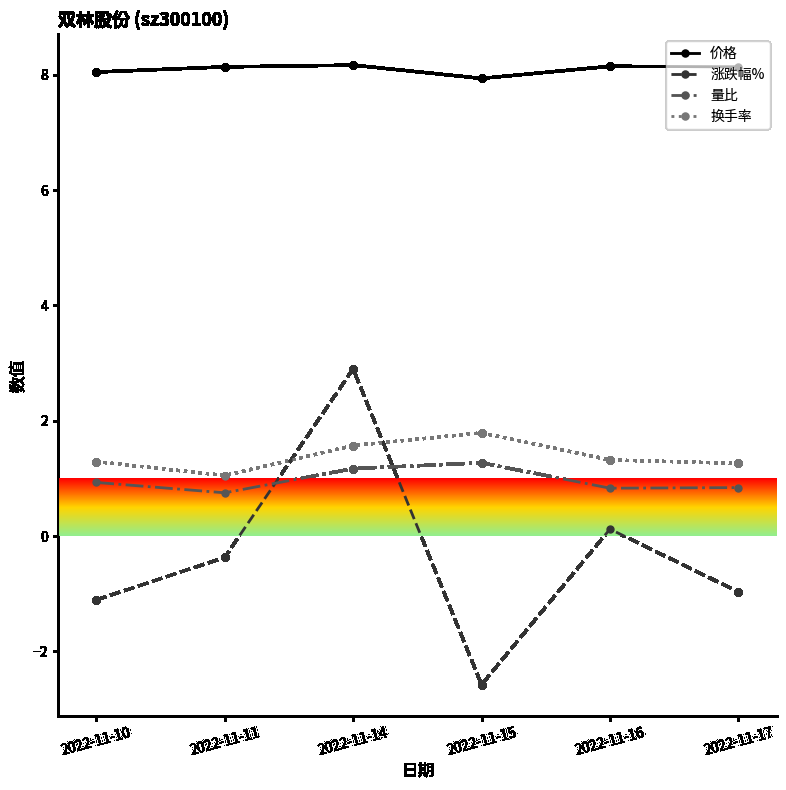

Which series has the widest spread of values?

涨跌幅%